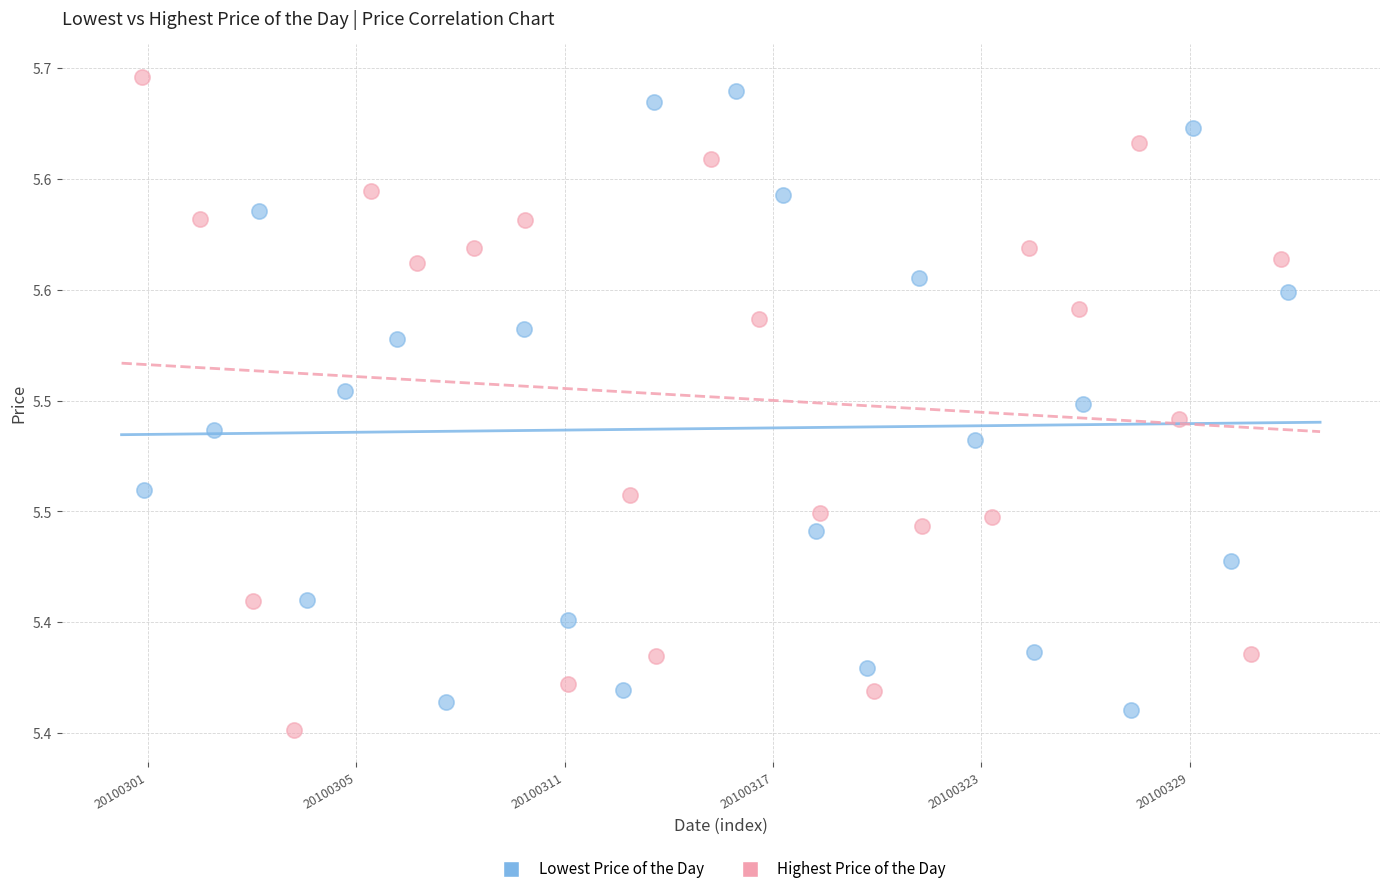

Which series reaches the minimum Y coordinate?

Highest Price of the Day